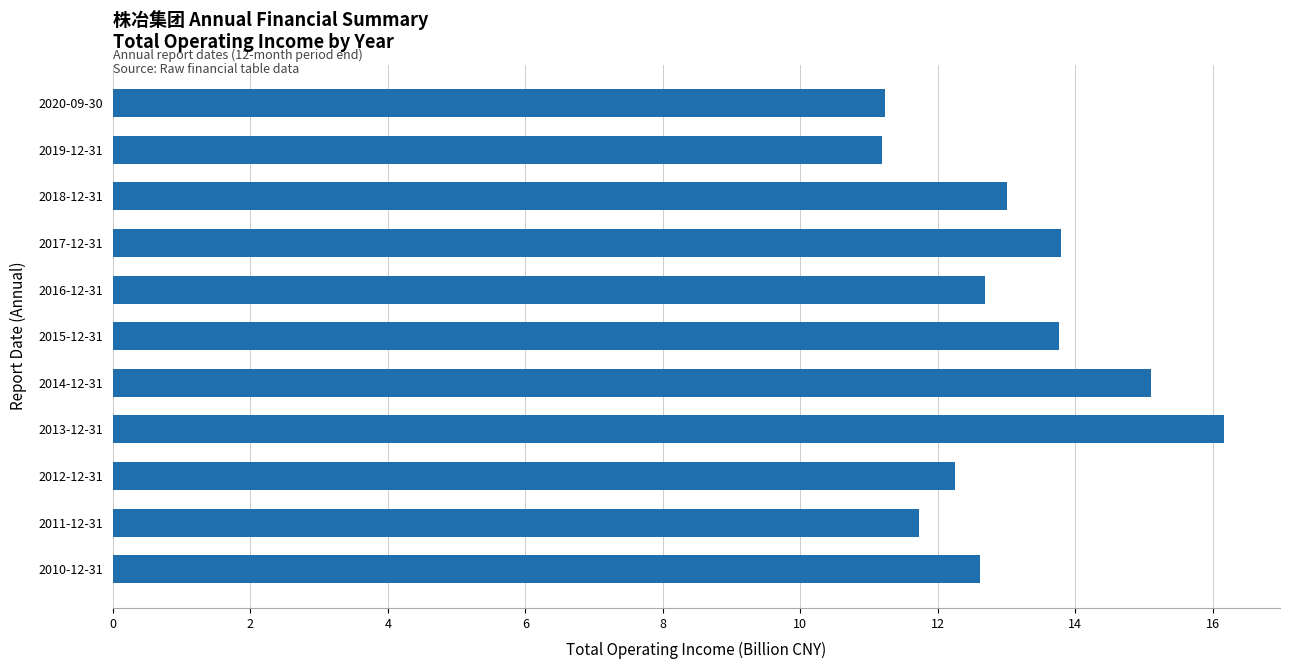

What is the minimum value shown in the chart?

11.2